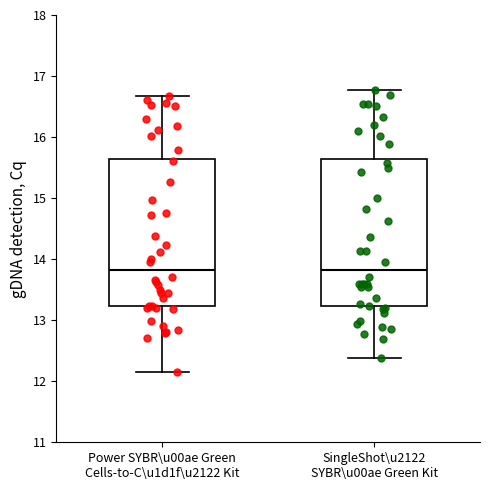

Reading left to right, read every box against the y-axis: the position of its median line, the range the box covers, and the ends of its whiskers. The values are not printed on the chart, so give them approximately, as read against the axis.

Power SYBR\u00ae Green Cells-to-C\u1d1f\u2122 Kit: median 13.8, box 13.2 to 15.6, whiskers 12.2 to 16.7
SingleShot\u2122 SYBR\u00ae Green Kit: median 13.8, box 13.2 to 15.6, whiskers 12.4 to 16.8